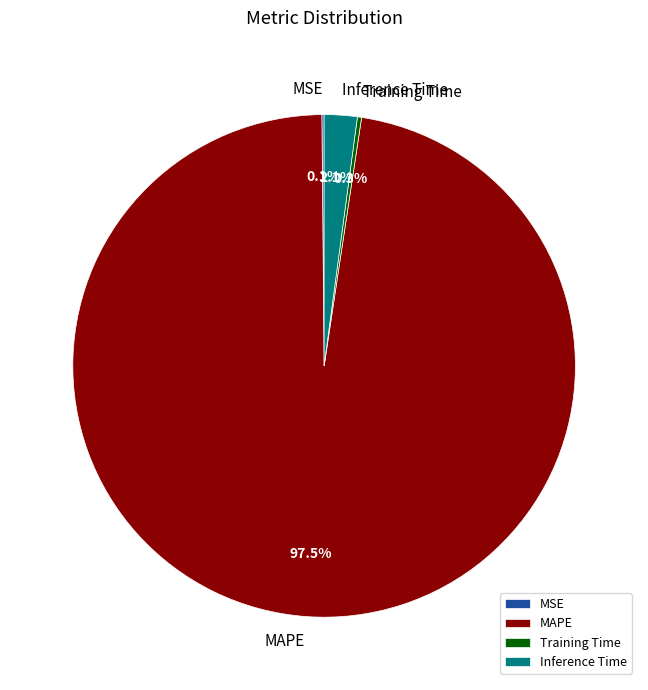

What portion of the pie excludes Inference Time?

97.9%